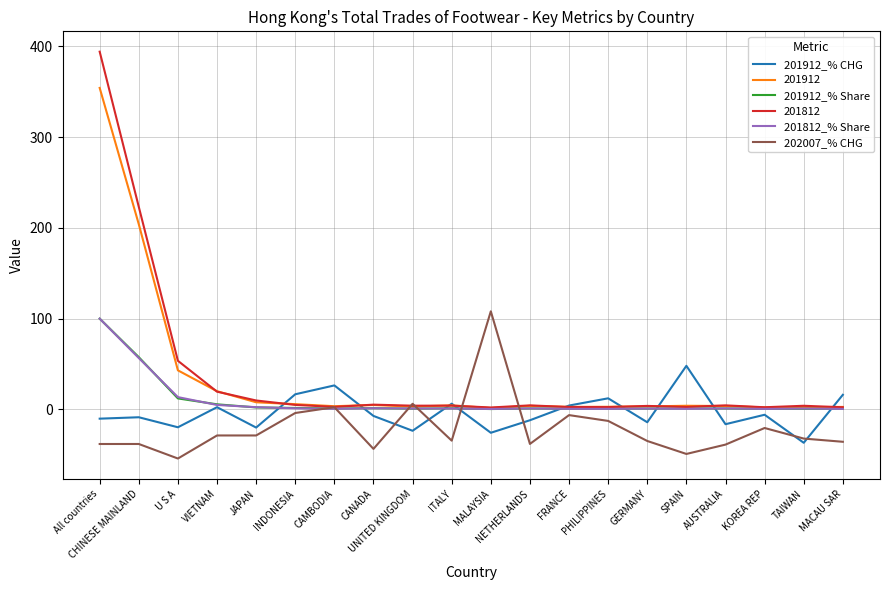

What position from the left is PHILIPPINES?

14